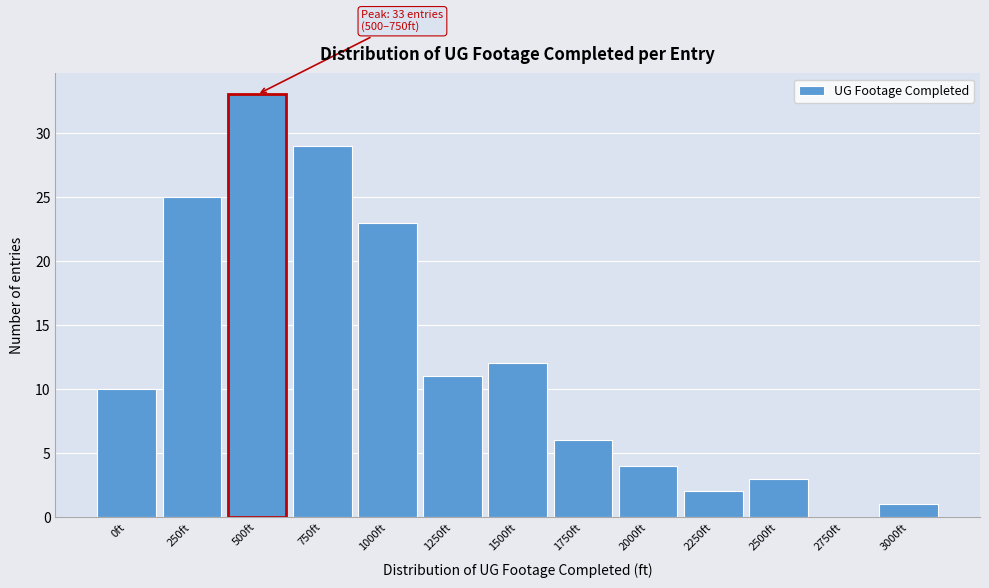

Reading left to right, what are all the values shown in this chart?

0ft=10	250ft=25	500ft=33	750ft=29	1000ft=23	1250ft=11	1500ft=12	1750ft=6	2000ft=4	2250ft=2	2500ft=3	2750ft=0	3000ft=1